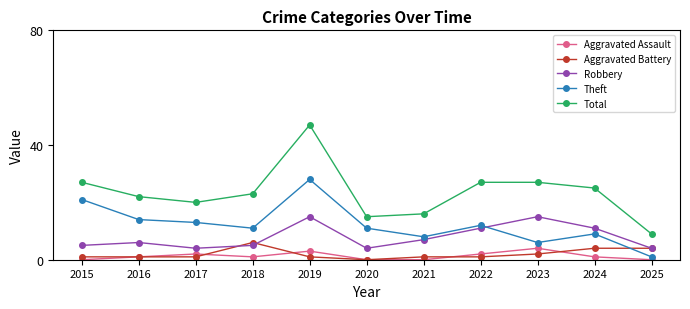

At which category does Total reach its first local valley?

2017